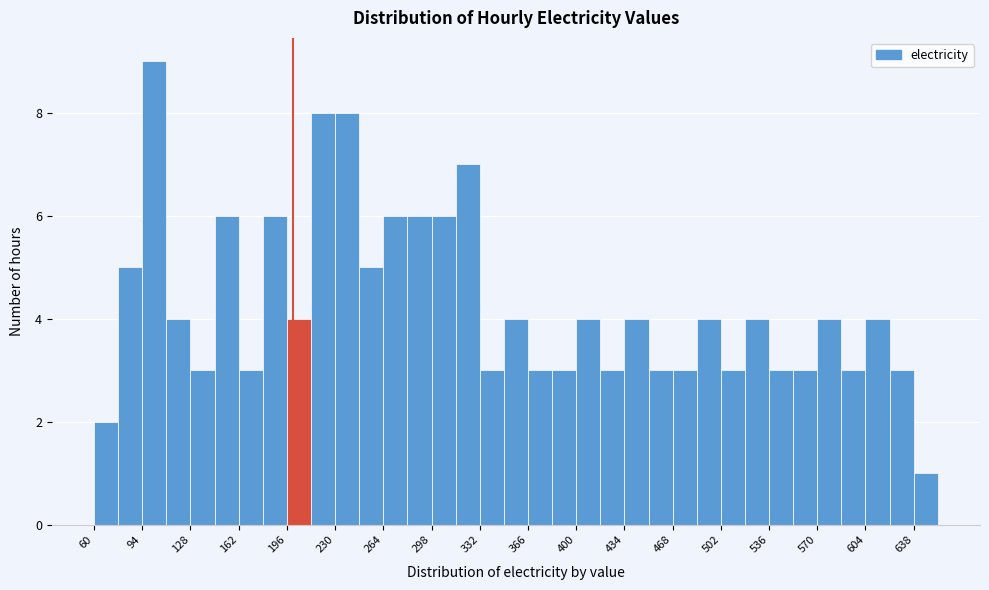

Around what value on the x-axis is the tallest bar? Give the approximate position of its centre, as read against the axis.

105